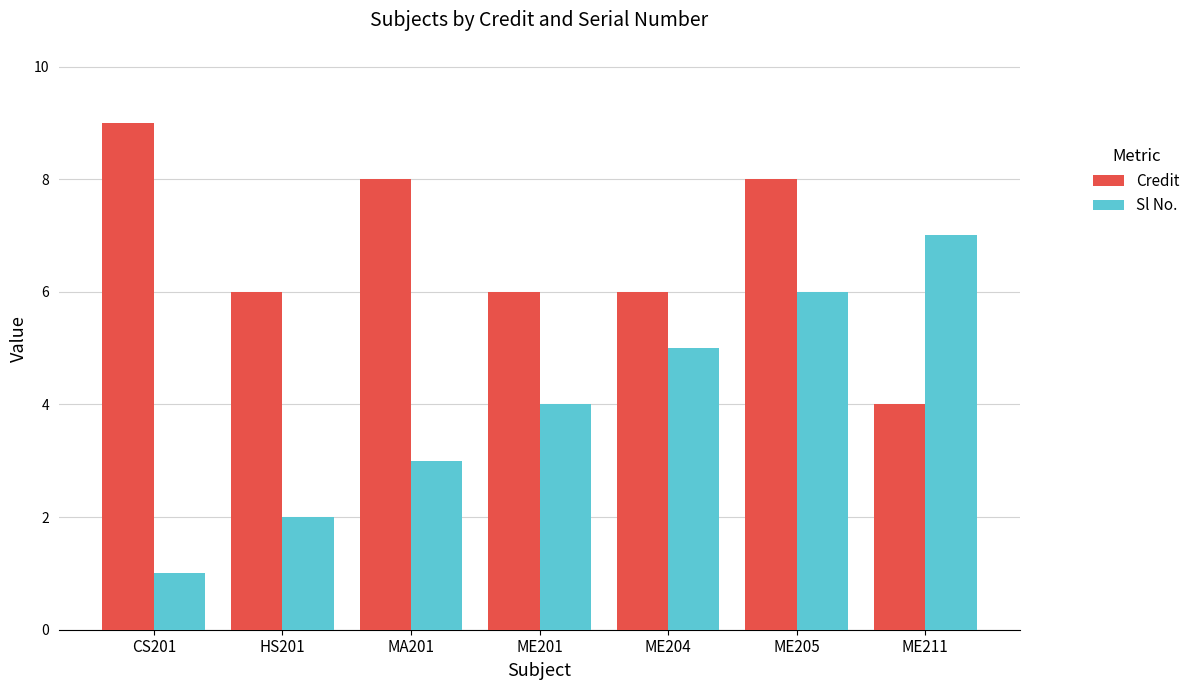

List the series in order of their overall mean, highest first.

Credit, Sl No.